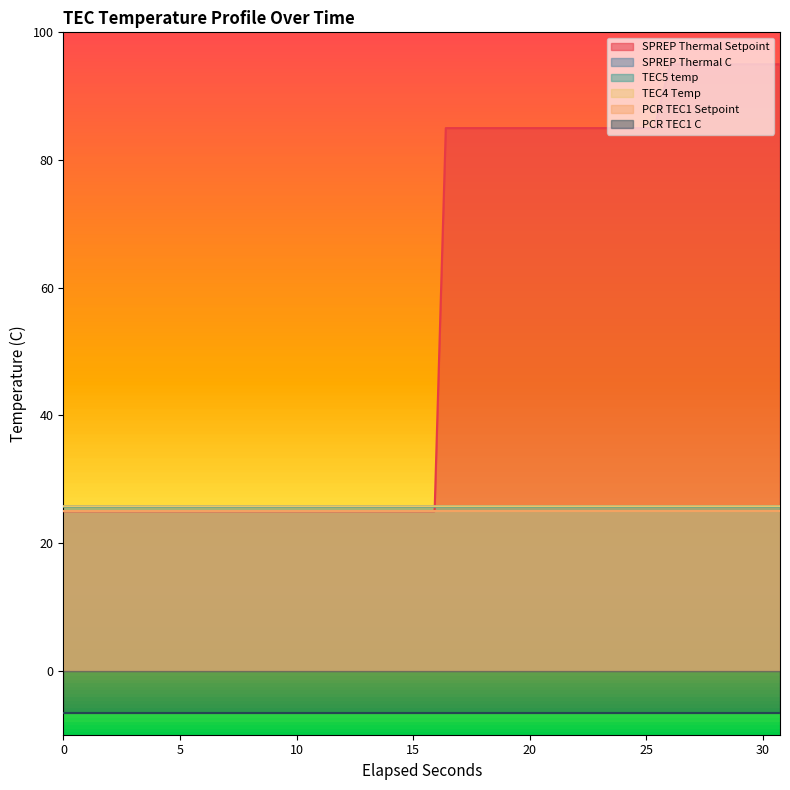

What is the highest value of the TEC5 temp series?

25.7